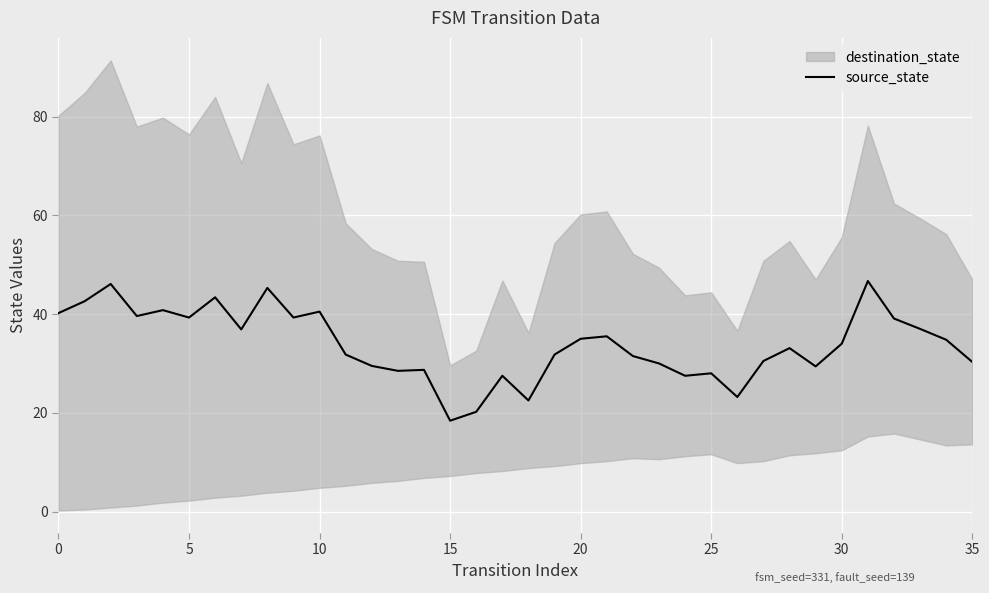

The value of source_state at 5 is 39.3. True or false?

True